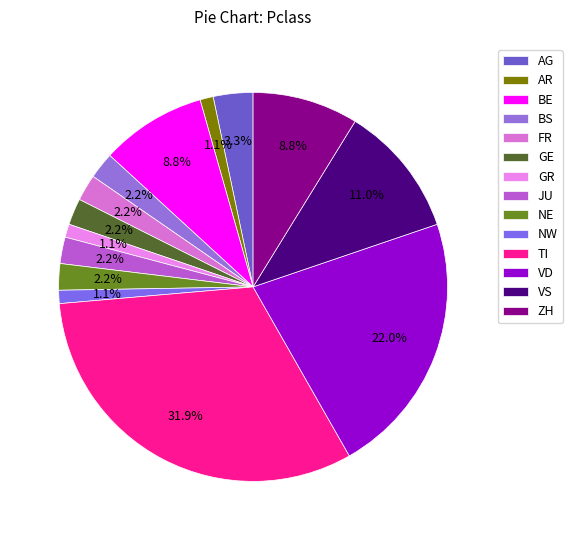

How many slices are in this pie chart?

14